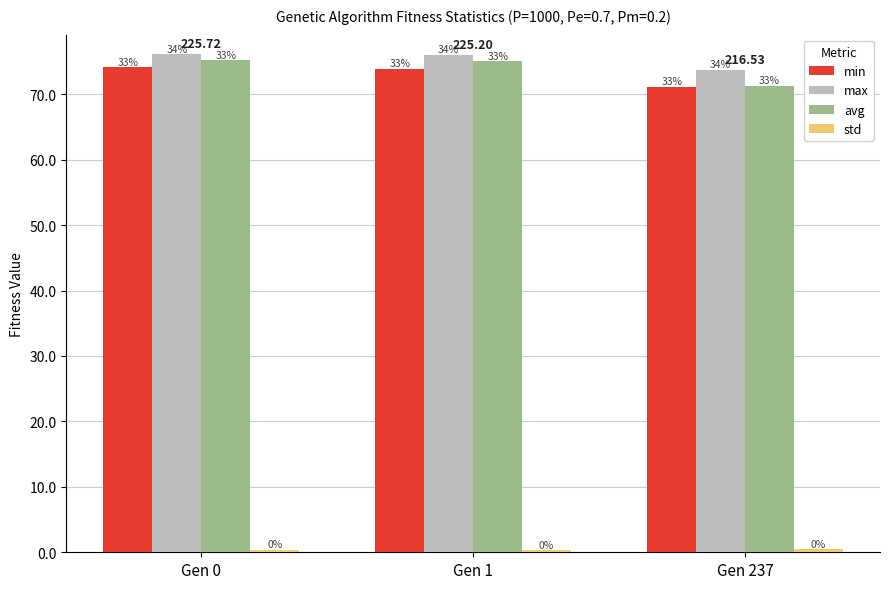

What is the average value of the std series?

0.4